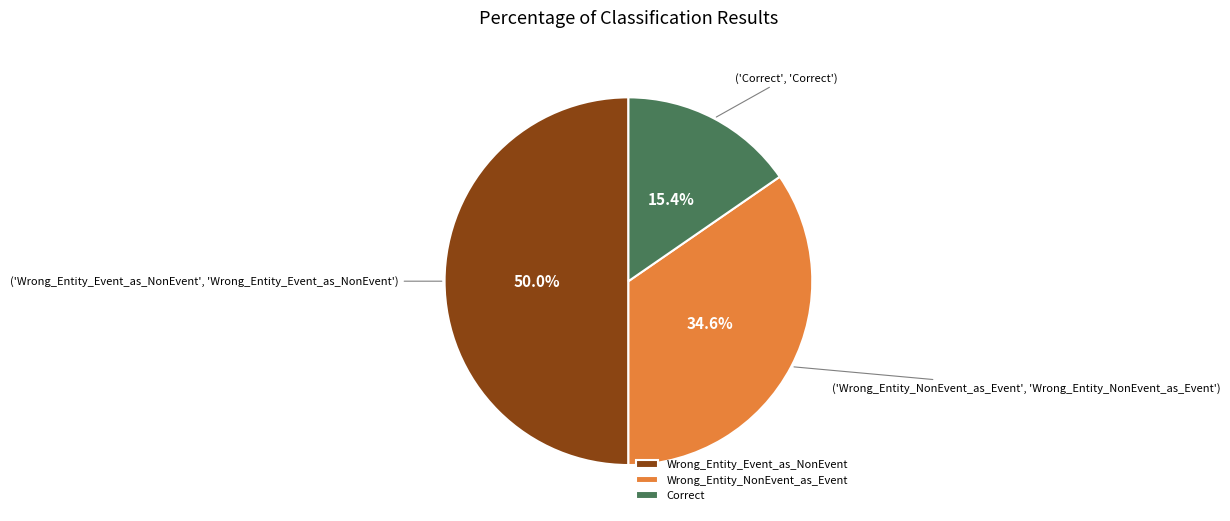

True or false: Correct accounts for 30% of the total.

False